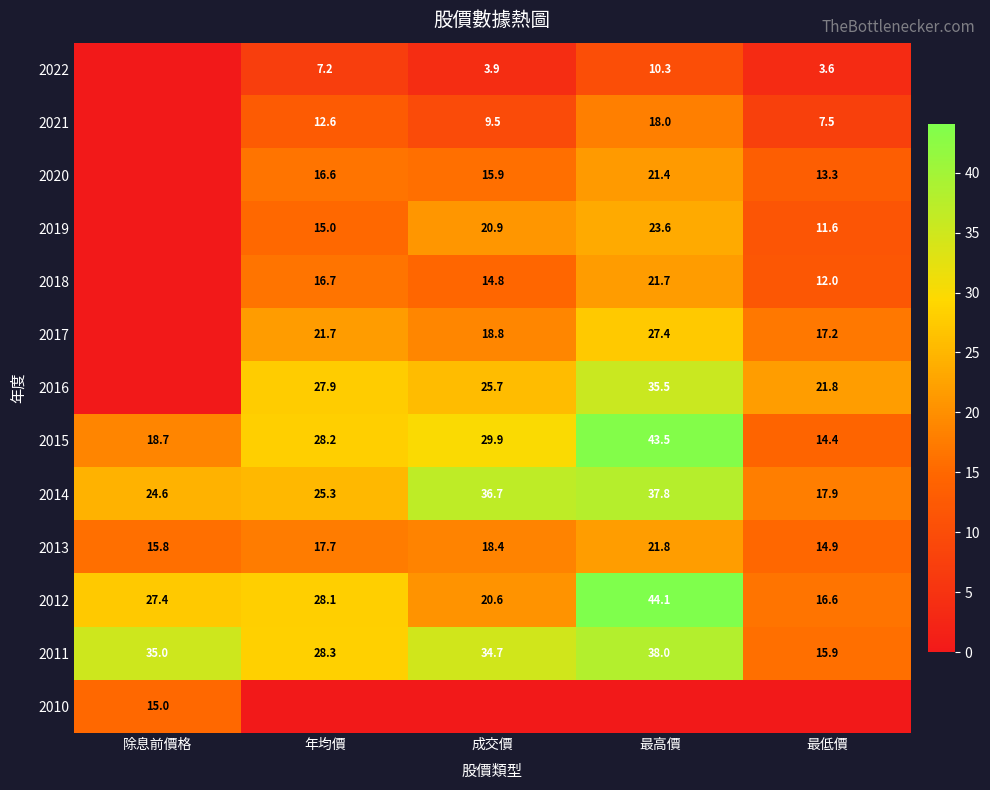

At which category is the sum across all series the highest?

最高價